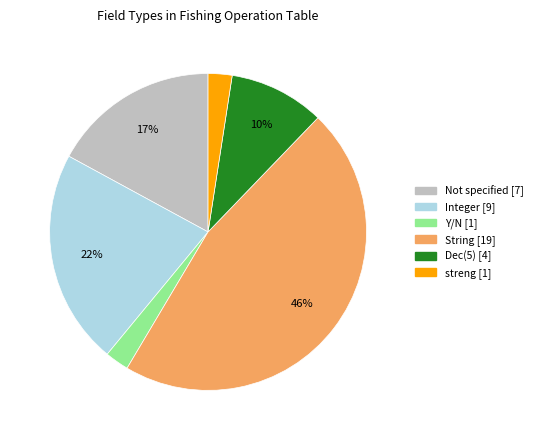

To the nearest percent, what is the average slice percentage?

17%